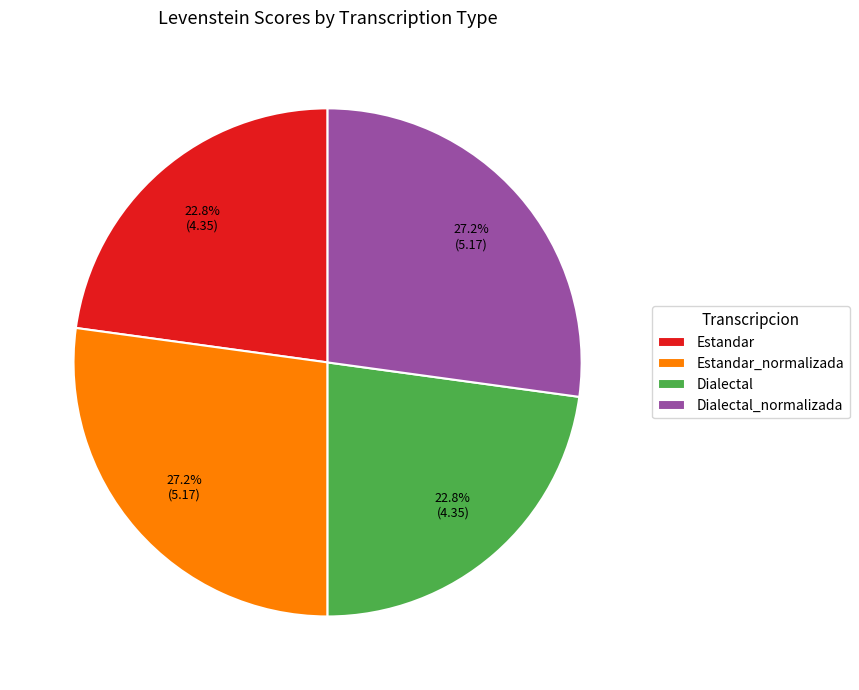

Approximately how many times larger is the value at Dialectal compared to Dialectal_normalizada?

0.8